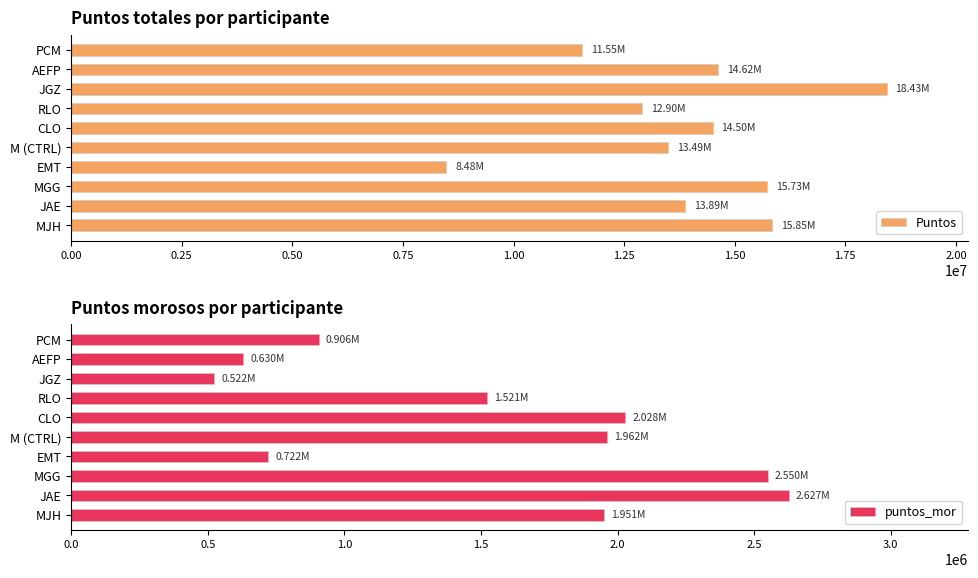

How many values in the Puntos series are below 14499840?

5